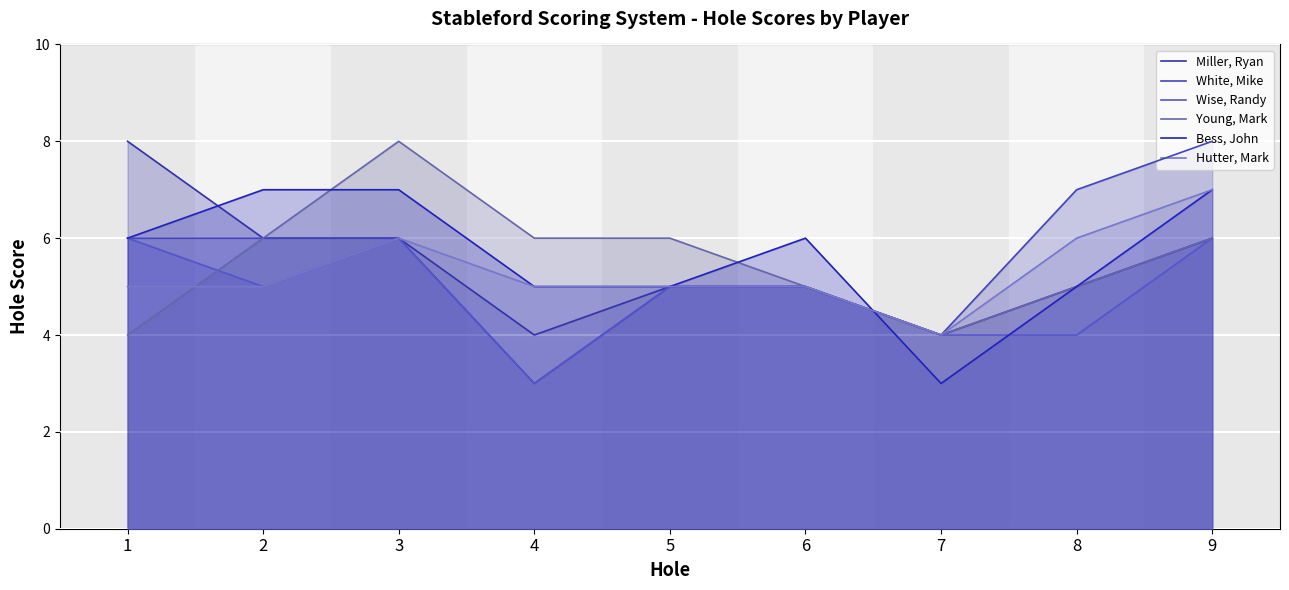

At which category does Bess, John reach its first local valley?

7